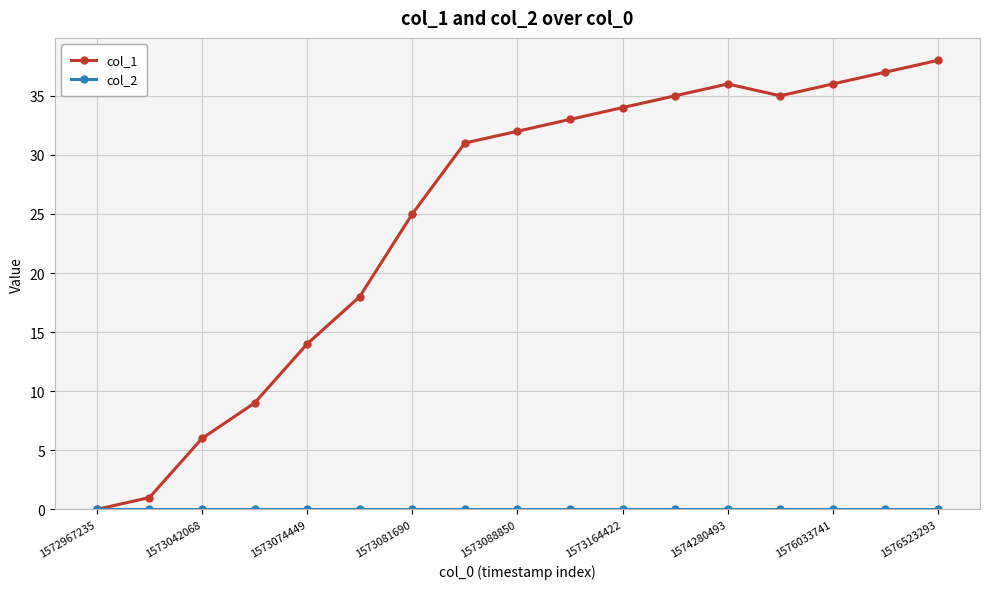

Which series has the widest spread of values?

col_1